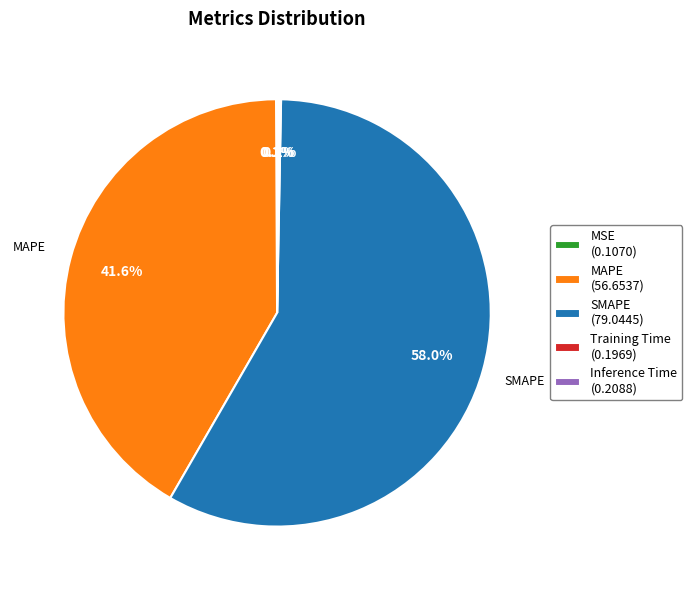

Is there a majority slice in this chart?

Yes